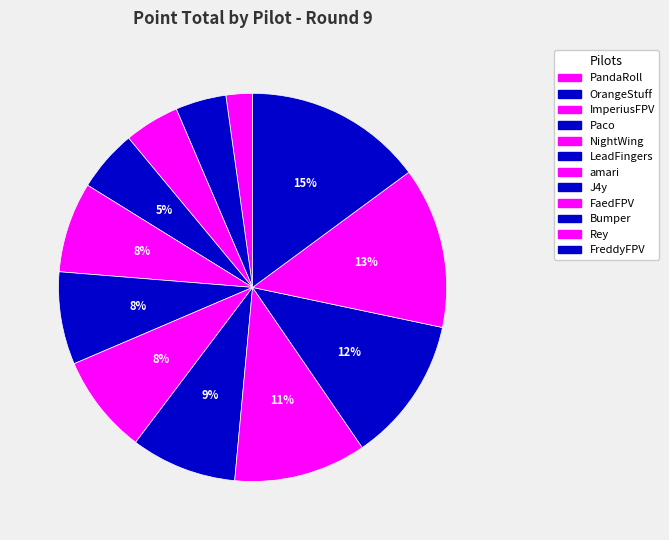

How many segments does this pie chart have?

12